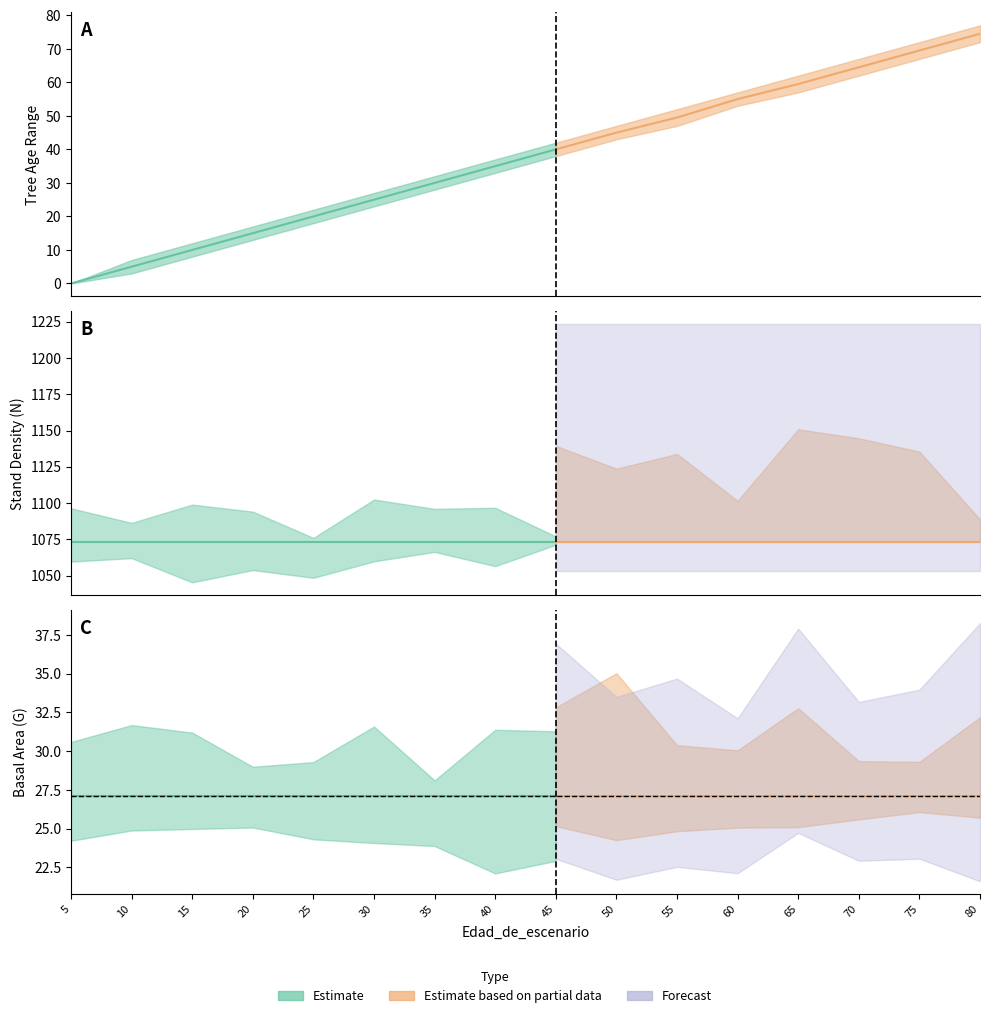

At which category is the sum across all series the highest?

80